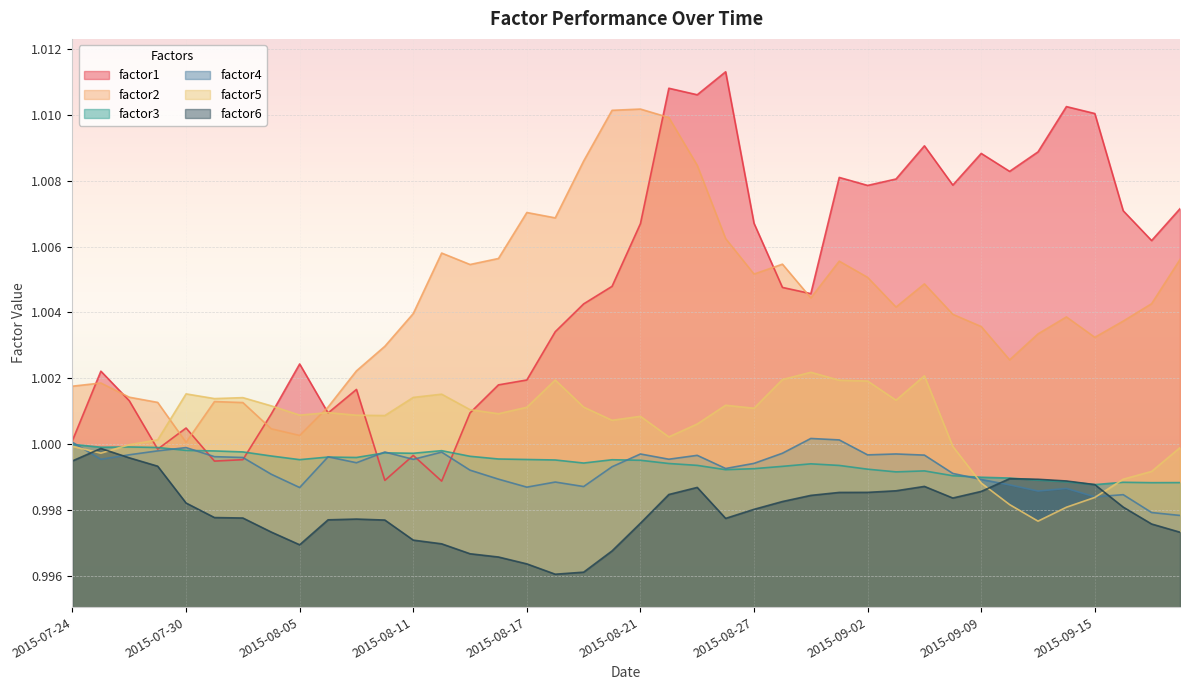

List the labels in order of factor4 value, smallest first.

2015-09-18, 2015-09-17, 2015-09-15, 2015-09-16, 2015-09-11, 2015-09-14, 2015-08-05, 2015-08-17, 2015-08-19, 2015-09-10, 2015-08-18, 2015-09-09, 2015-08-14, 2015-08-04, 2015-09-08, 2015-08-13, 2015-08-26, 2015-08-20, 2015-08-27, 2015-08-07, 2015-08-11, 2015-07-27, 2015-08-24, 2015-08-03, 2015-08-06, 2015-07-31, 2015-08-25, 2015-09-04, 2015-09-02, 2015-07-28, 2015-08-21, 2015-09-03, 2015-08-28, 2015-08-12, 2015-08-10, 2015-07-29, 2015-07-30, 2015-07-24, 2015-09-01, 2015-08-31